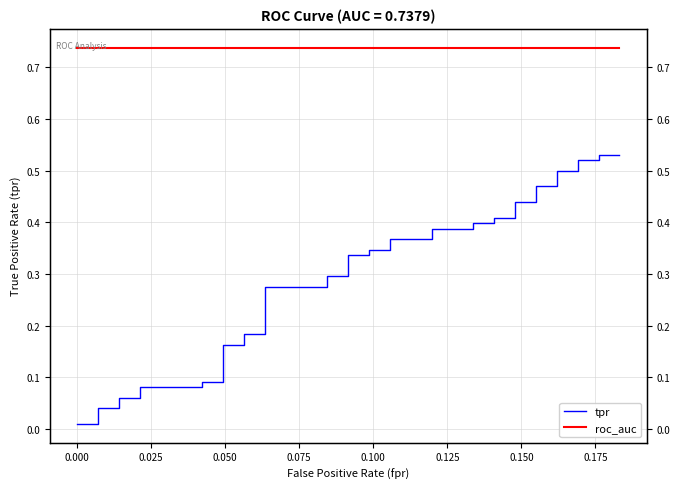

Count the number of data series in this chart.

2